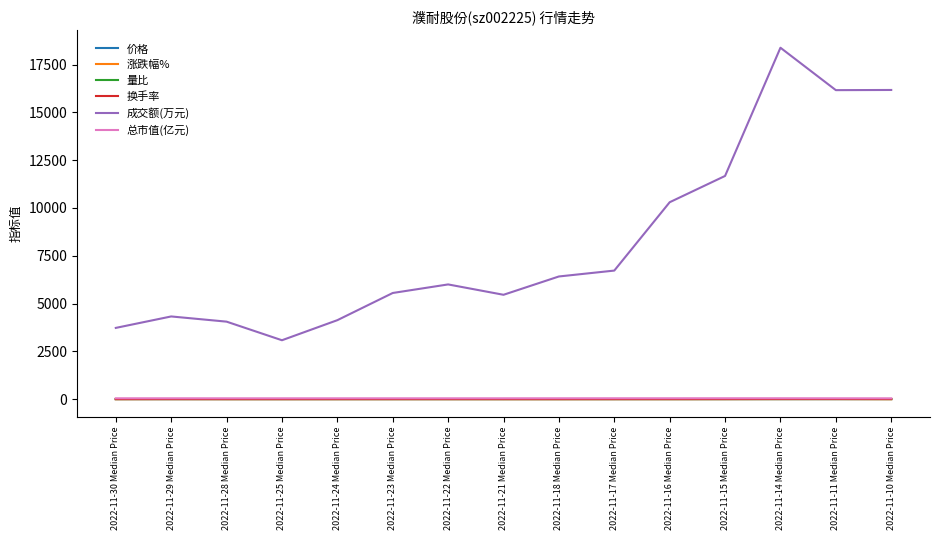

Which series has the largest total across all categories?

成交额(万元)